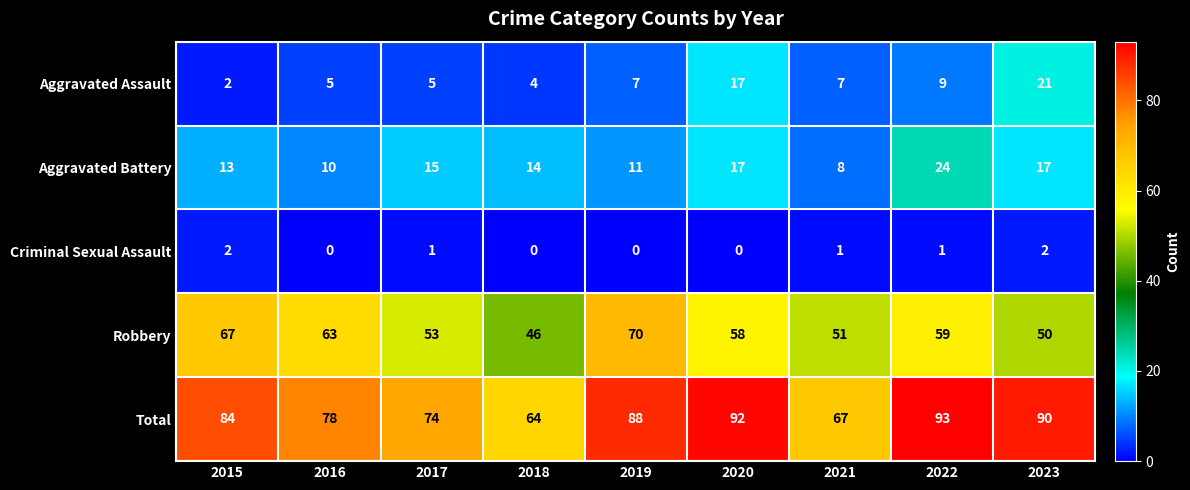

At how many categories does at least one series exceed 59?

9